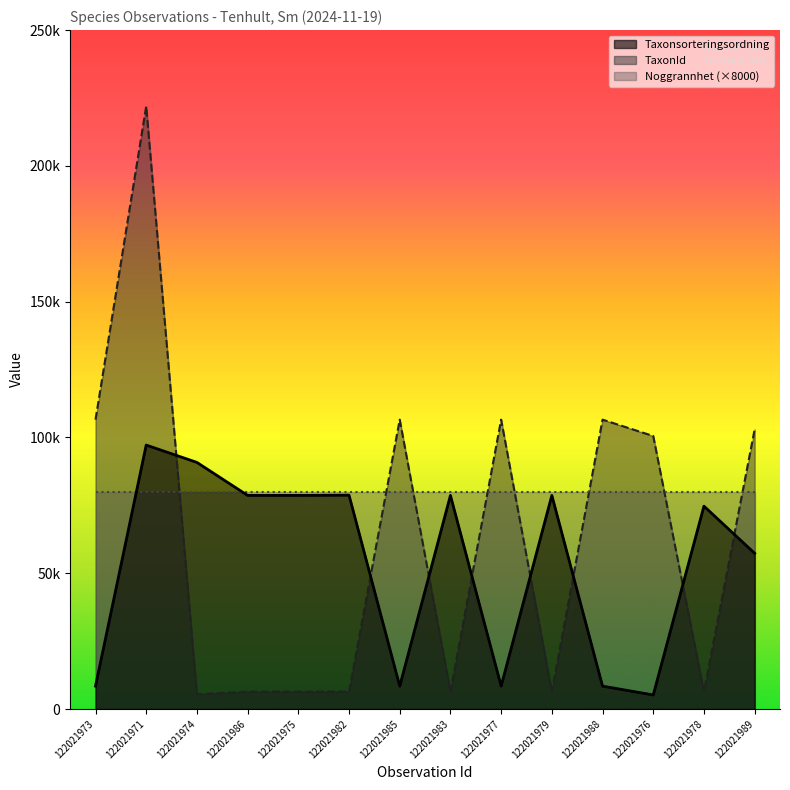

True or false: Taxonsorteringsordning has more than 0 interior local peaks.

True